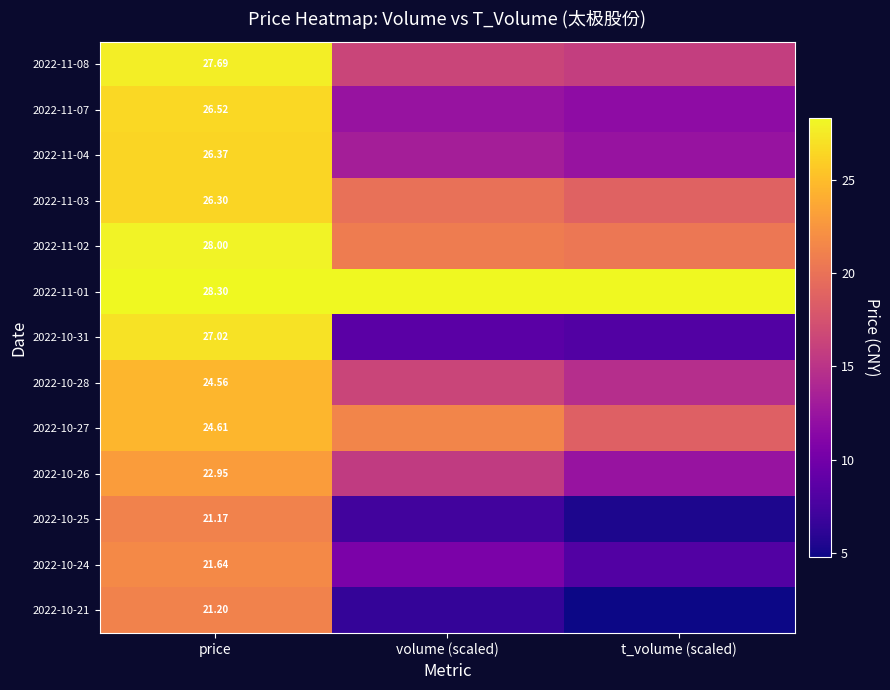

How many categories are shown in the chart?

3